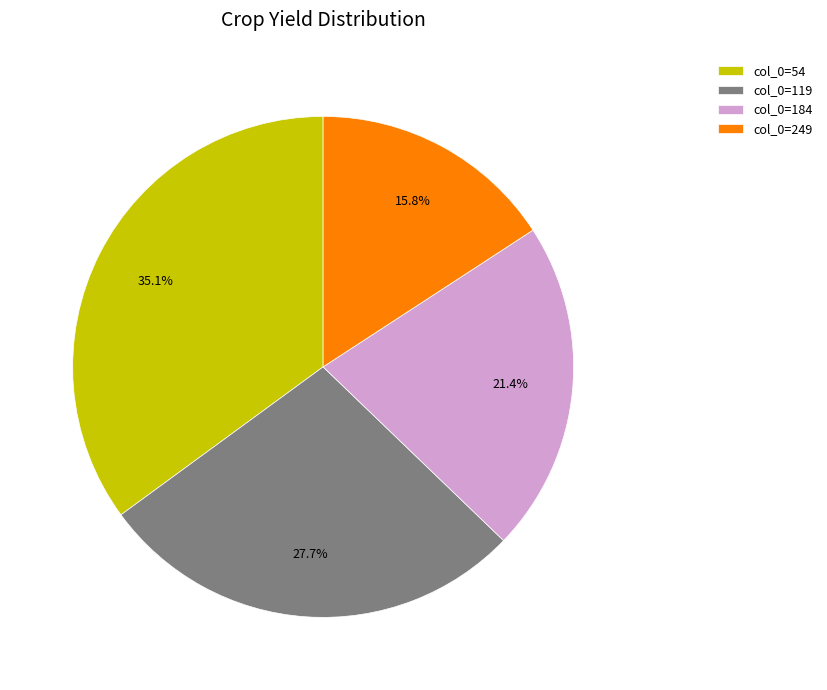

How many segments does this pie chart have?

4